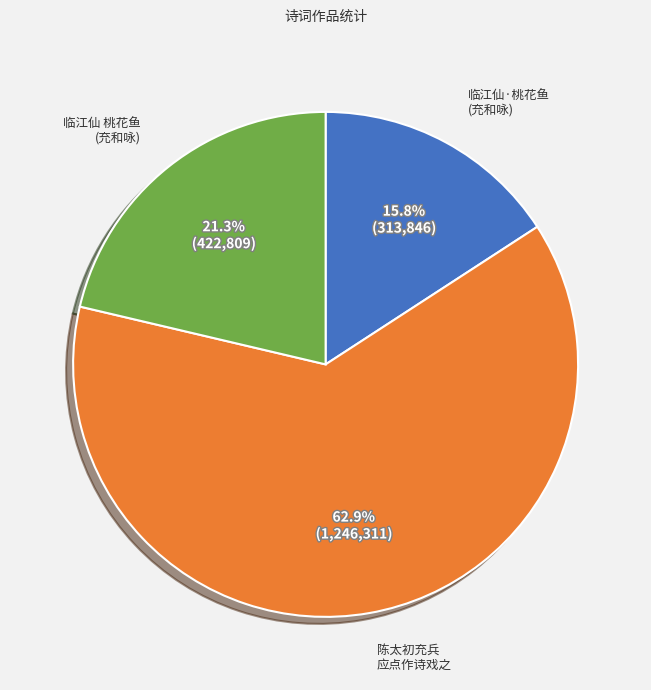

Does any single category account for the majority?

Yes